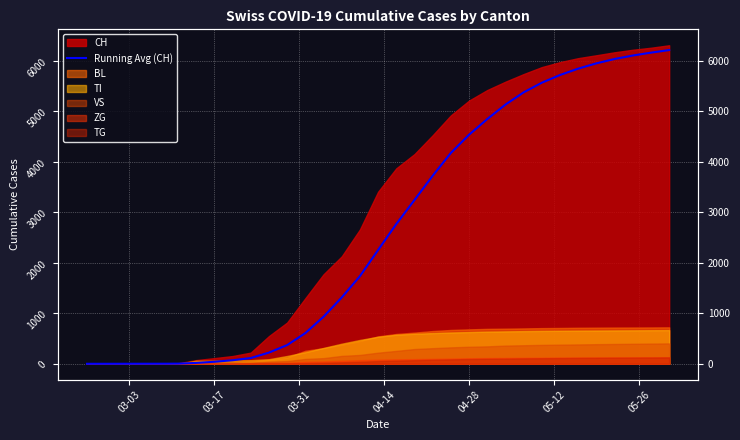

The chart shows a value of 5508.1 at 18. True or false?

False